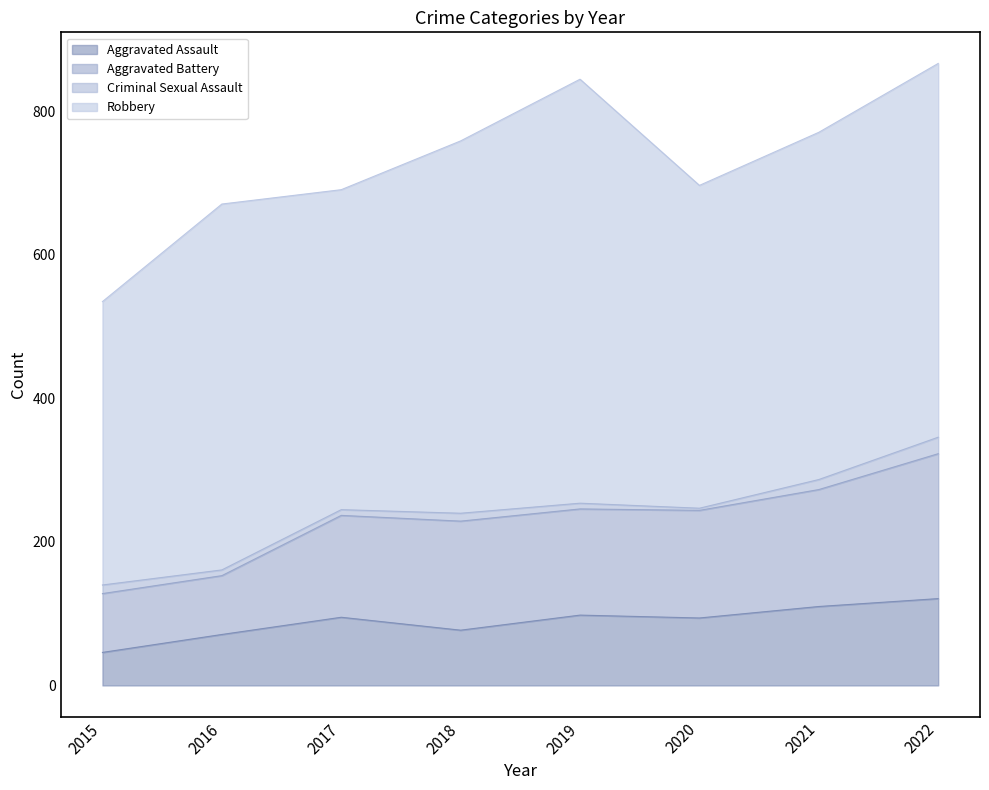

True or false: Aggravated Assault has a value of 71 at 2016.

True